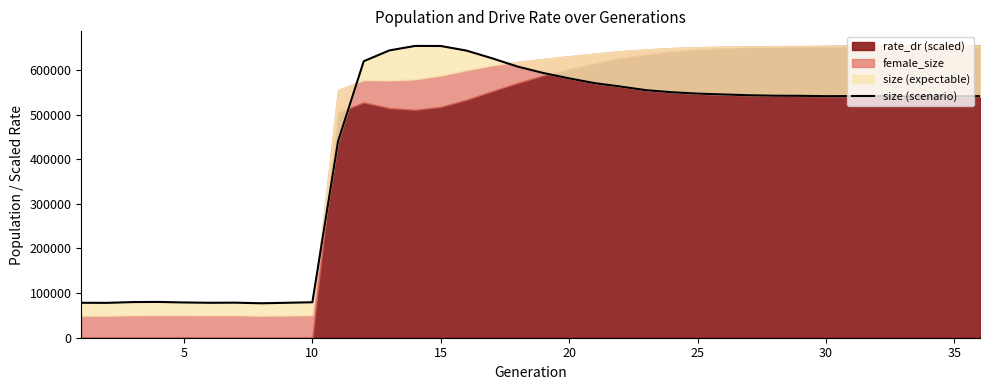

What is the difference between the maximum and minimum values?

576708